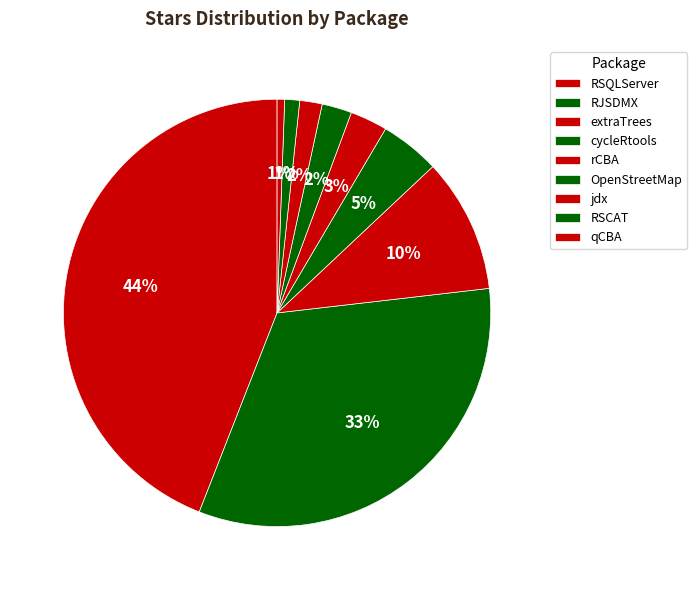

Is there any slice that represents more than half of the pie?

No